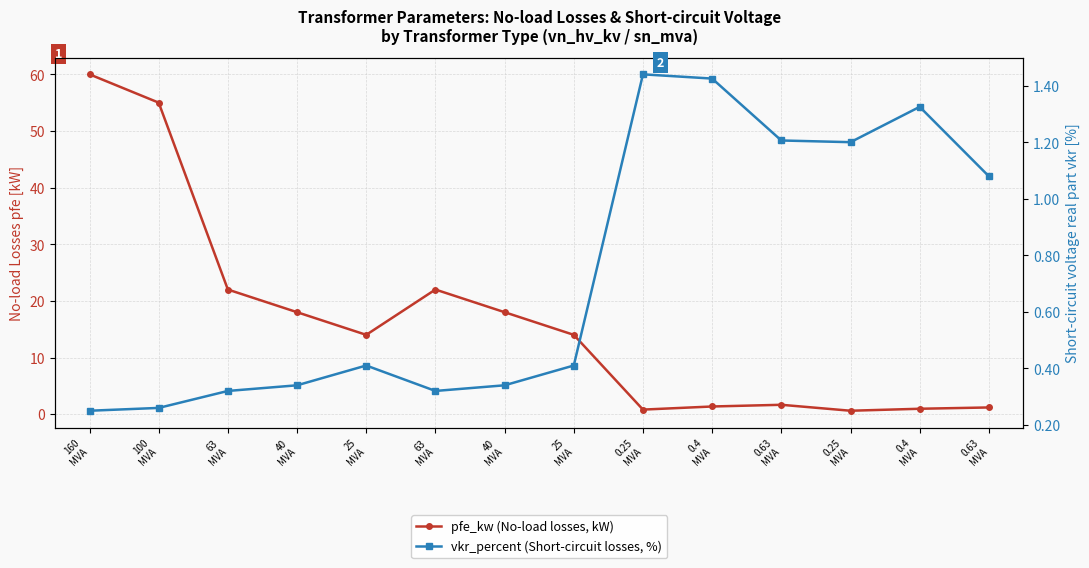

Which label corresponds to the smallest value in the chart?

160
MVA